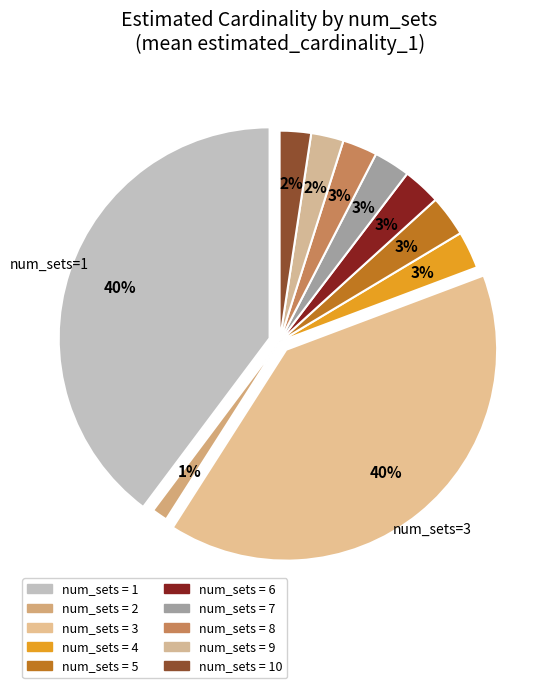

To the nearest percent, what percentage of the pie is 1?

40%